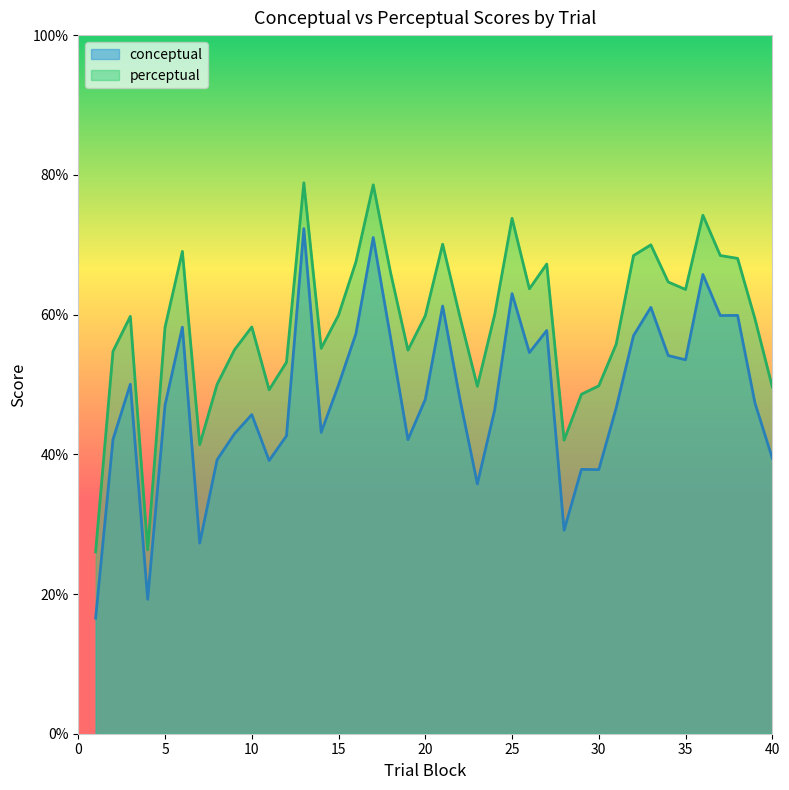

What is the difference between the second highest and minimum values in the perceptual series?

52.5